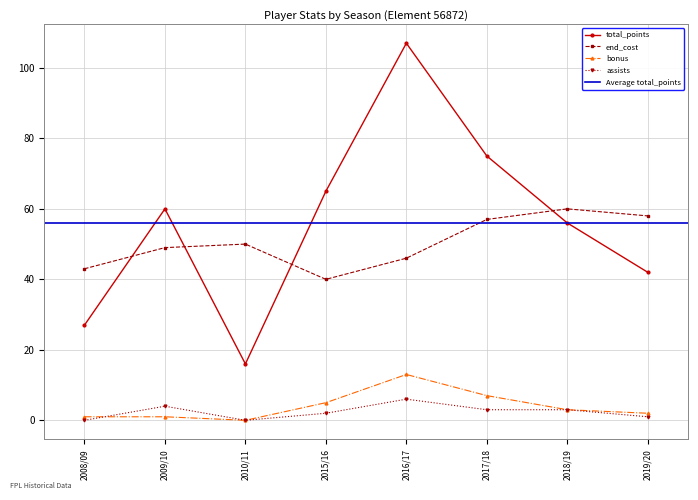

What is the label of the 7th point from the right?

2009/10